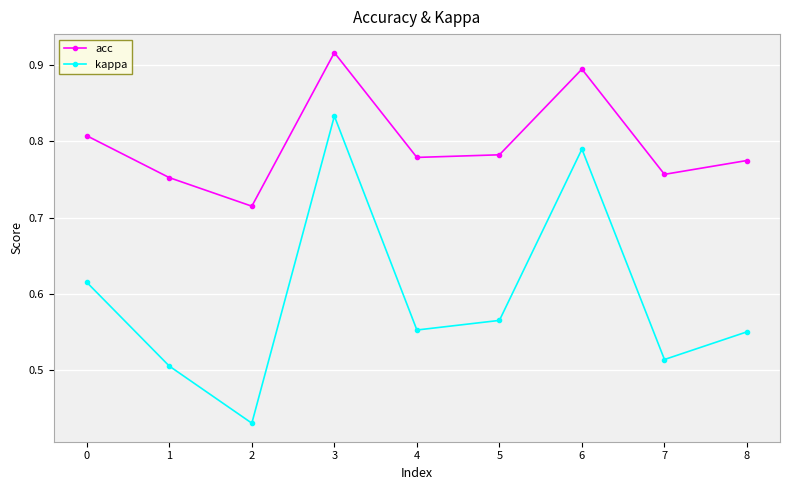

At which category does kappa reach its first local valley?

2